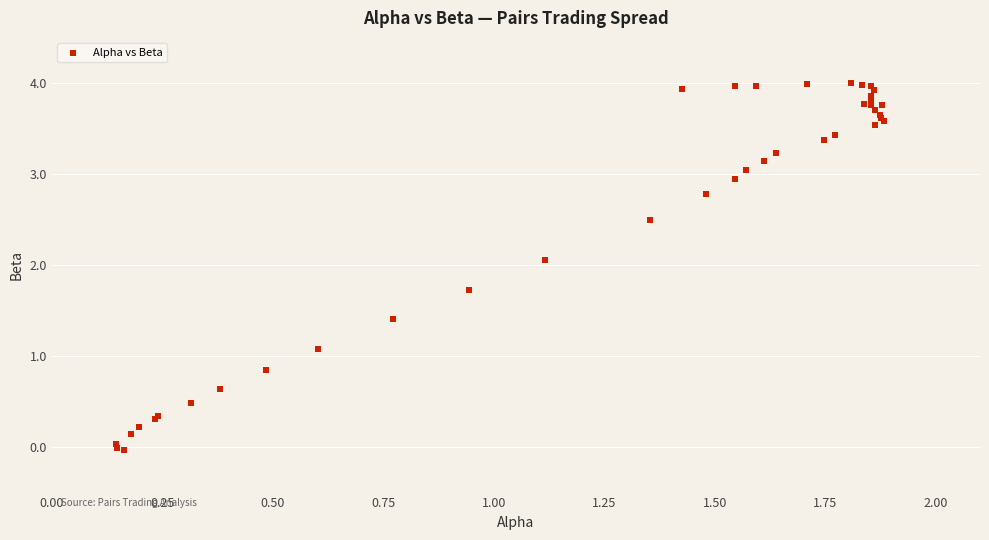

What Y value in the scatter plot is closest to 1?

1.1